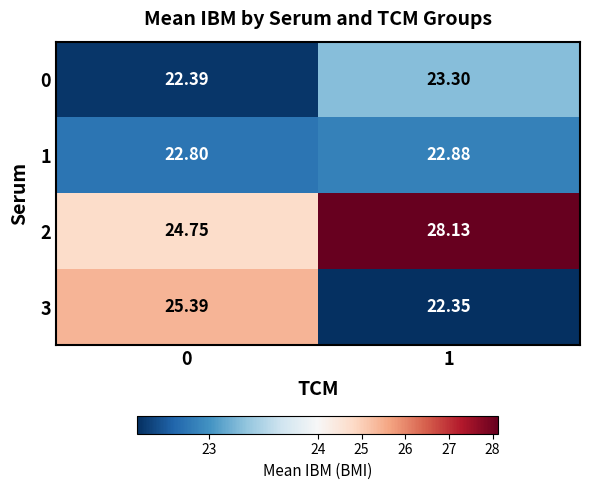

Is the value of 1 at 1 greater than the value of 2 at 1?

No